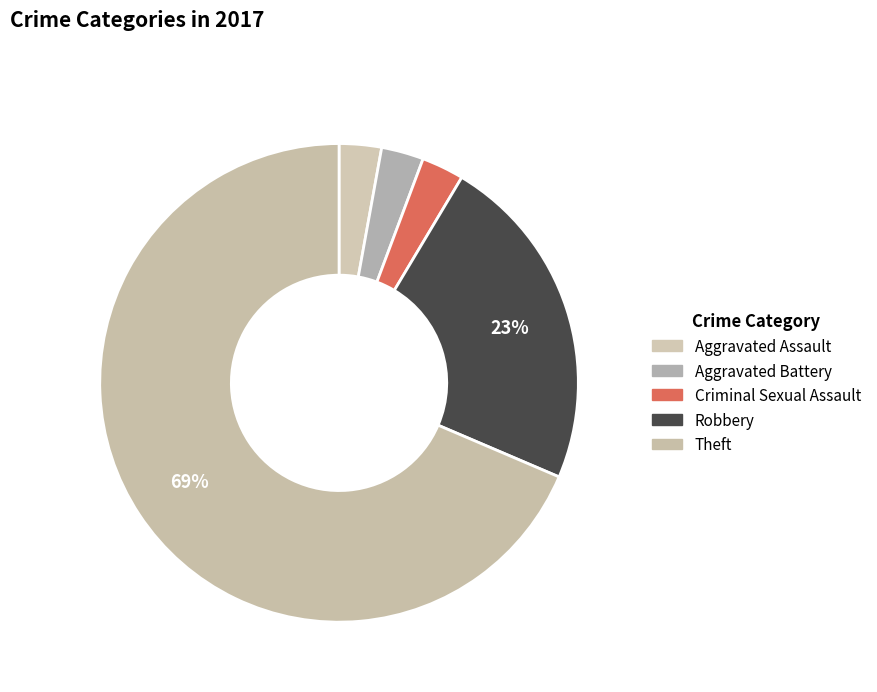

Which has a higher value, Criminal Sexual Assault or Theft?

Theft